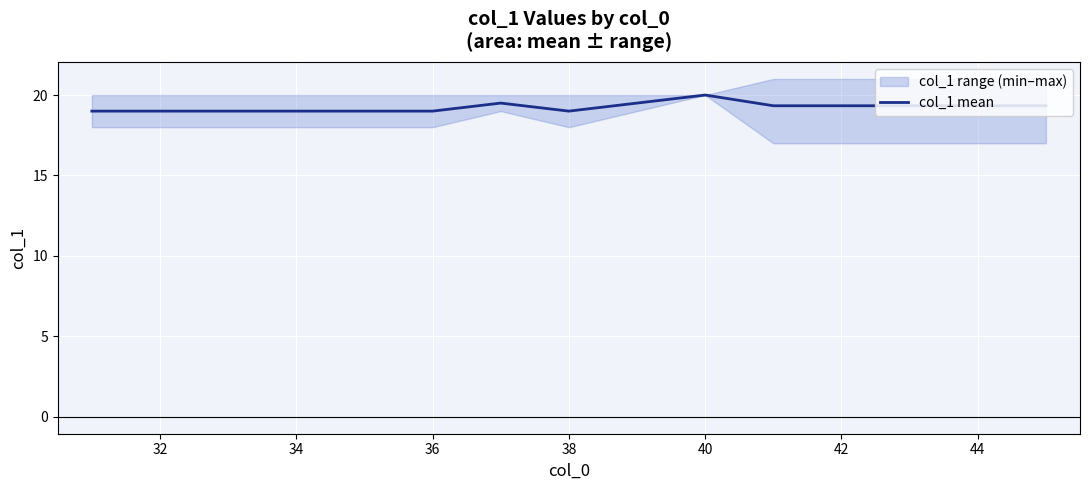

At which label does col_1 mean reach its peak?

40